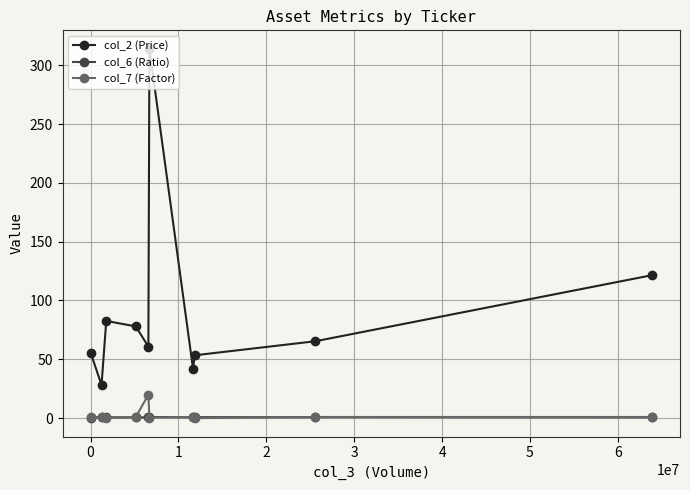

Which series has the largest total across all categories?

col_2 (Price)